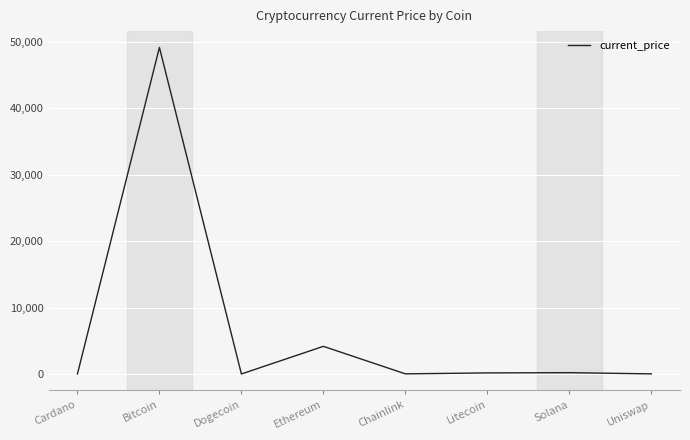

Which has a higher value, Bitcoin or Chainlink?

Bitcoin